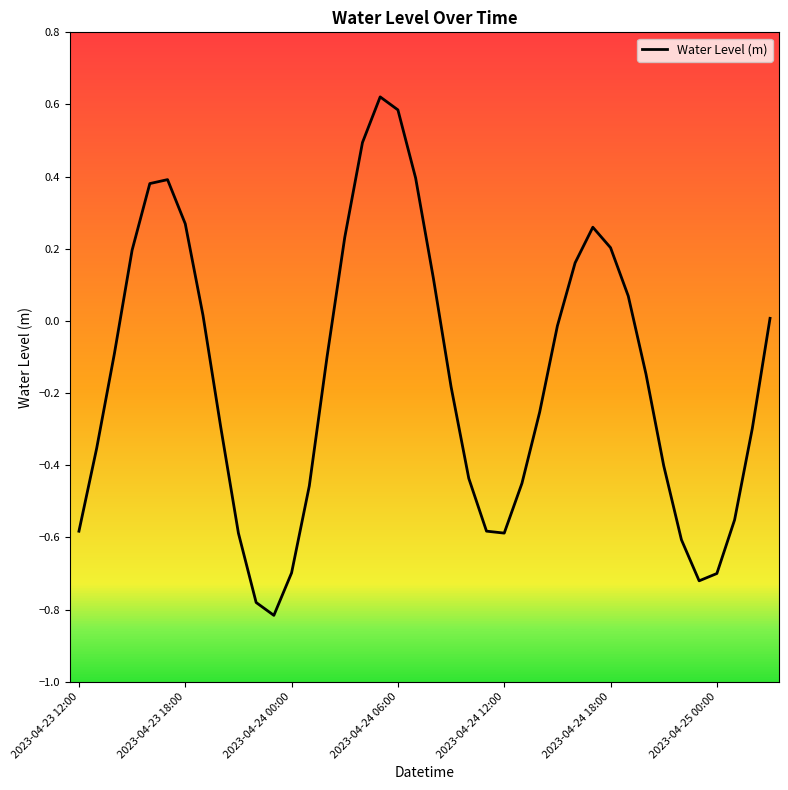

Is this an area chart (filled region under the line)?

No